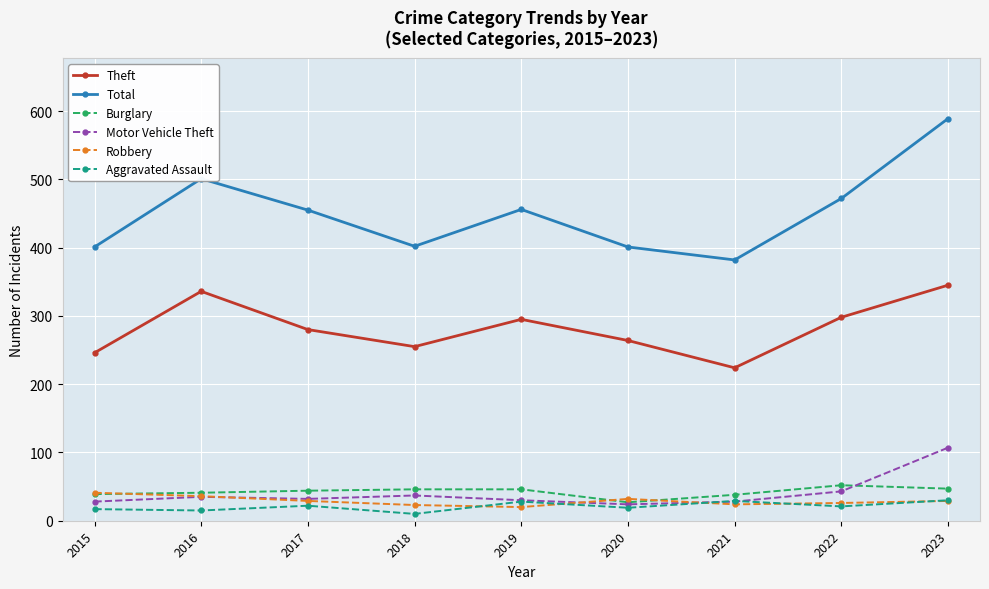

At which category does Theft reach its first local valley?

2018